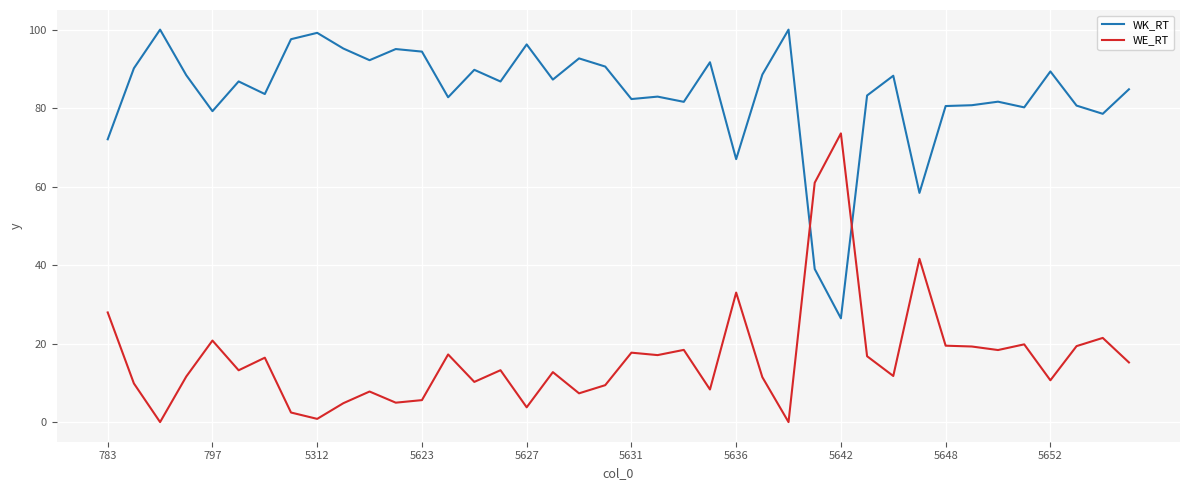

Rank the series by their average value, from highest to lowest.

WK_RT, WE_RT